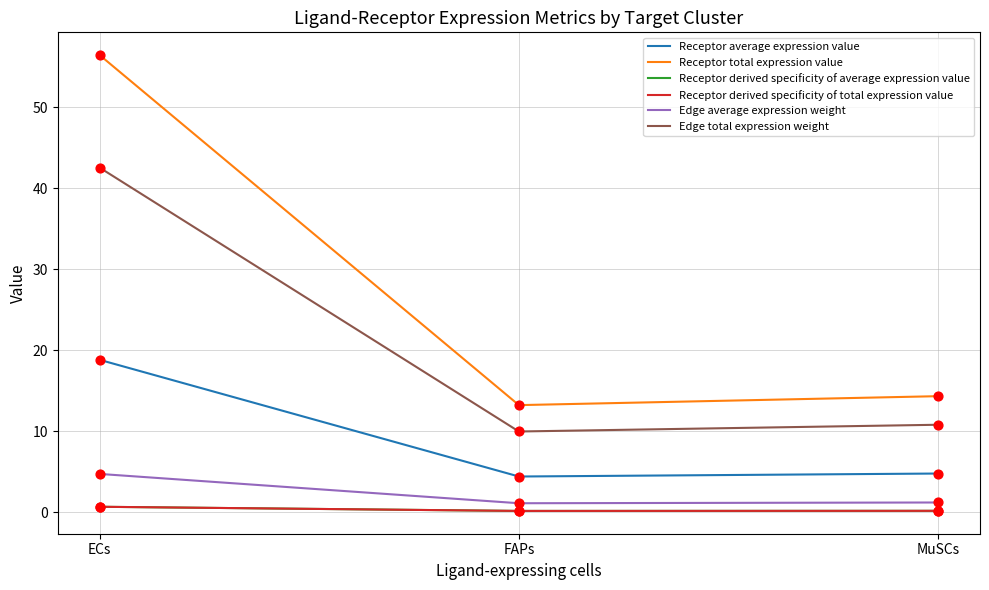

What is the total value across all series at FAPs?

29.0